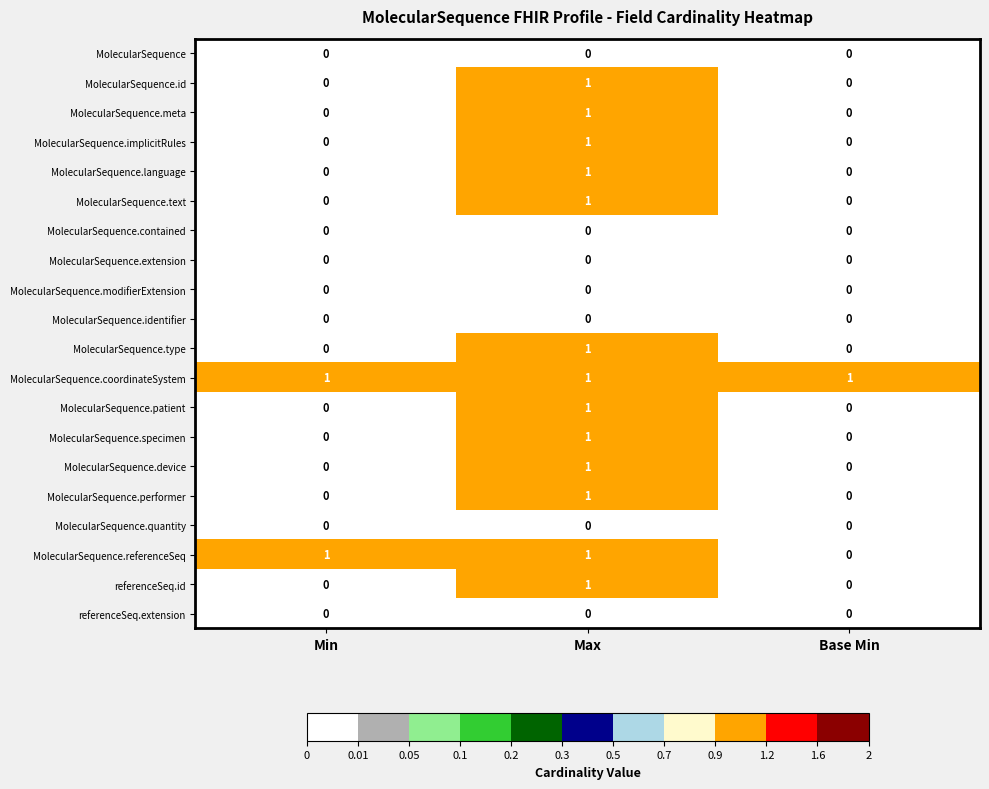

At which category is the sum across all series the highest?

Max